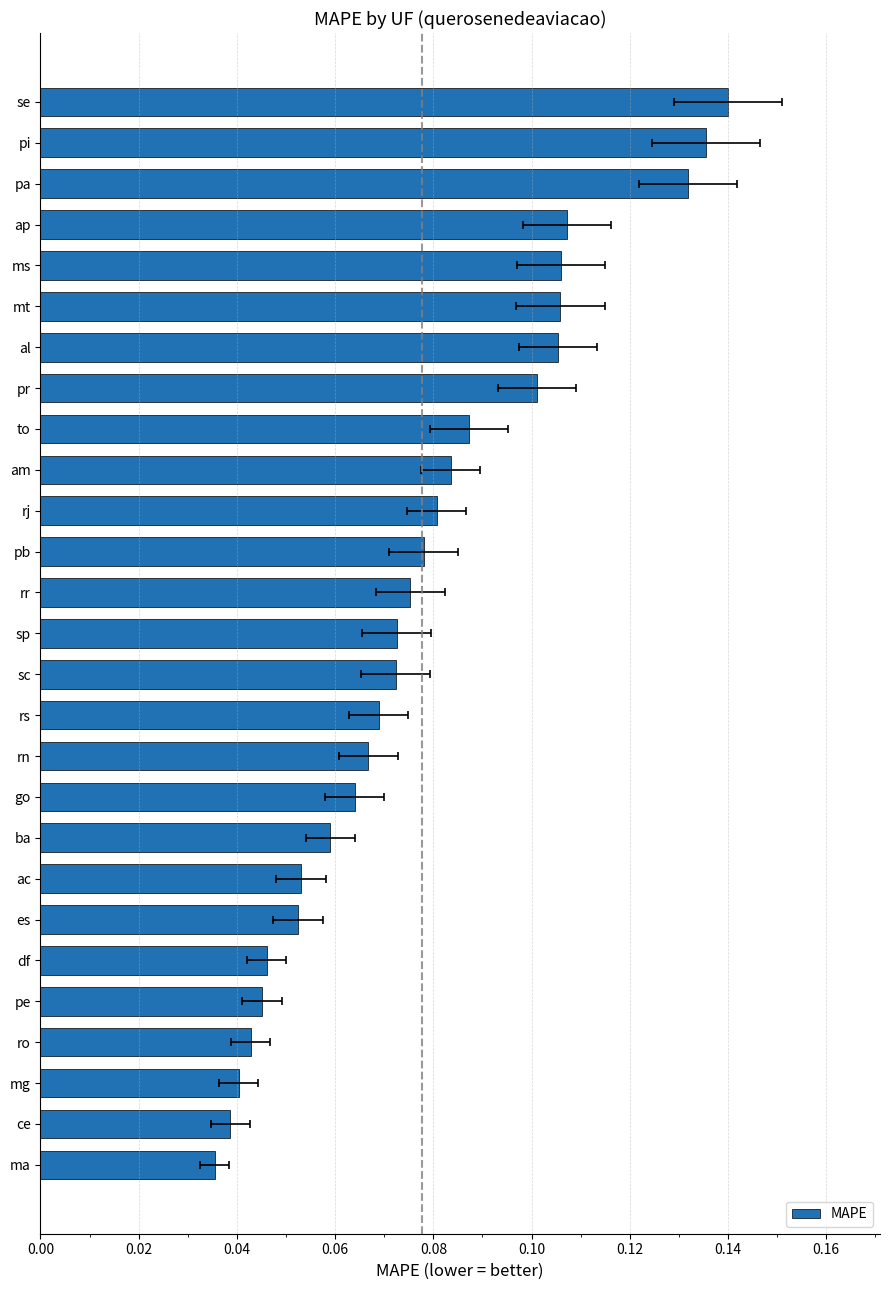

Read the value at rj.

0.1